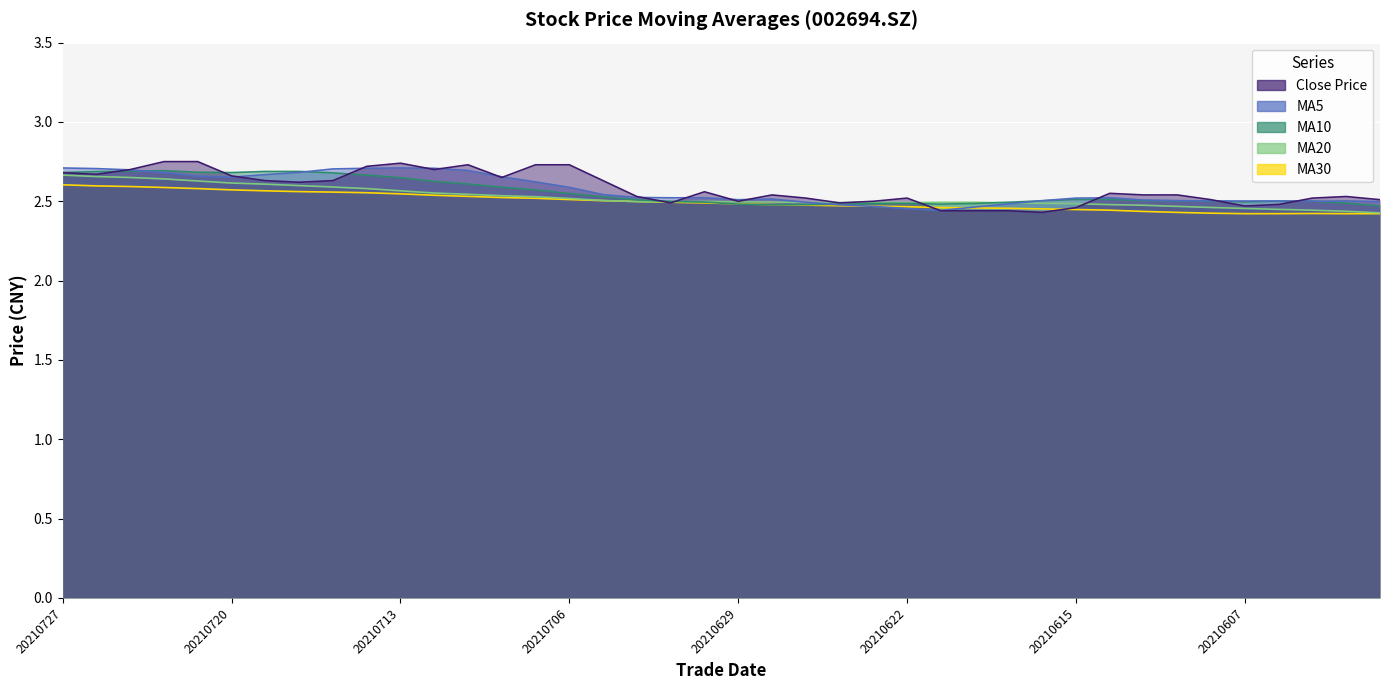

How many interior local valleys does the close series have?

9